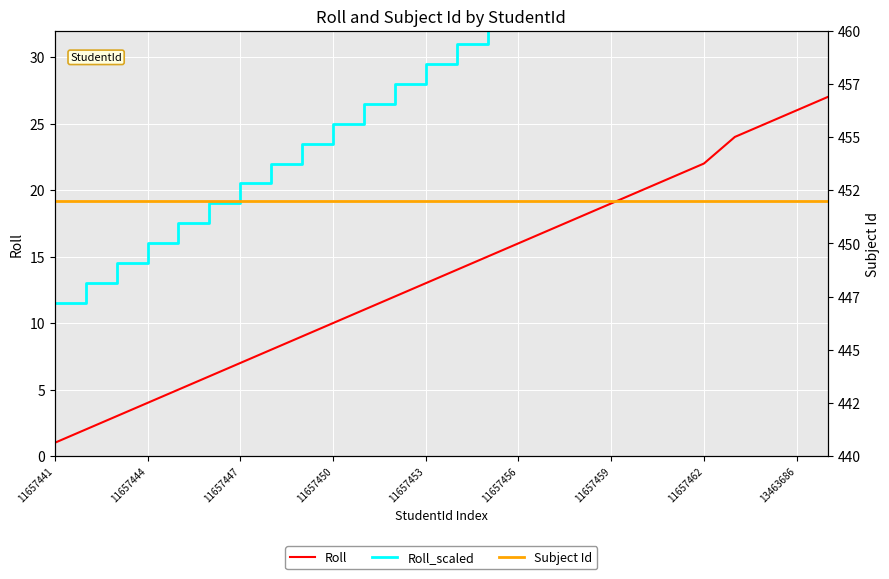

True or false: Subject Id and Roll intersect in this chart.

False